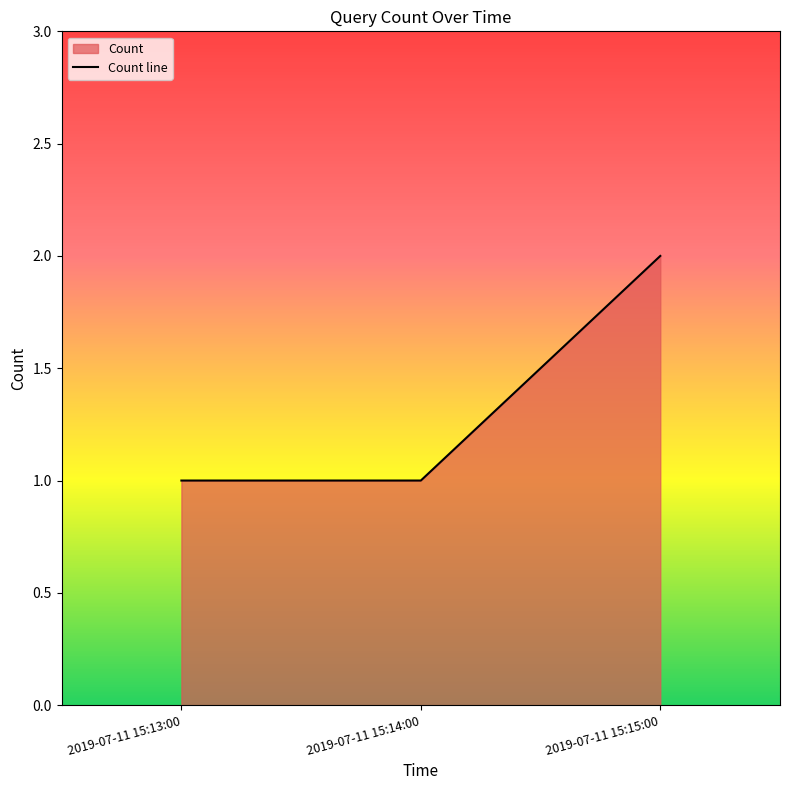

Which has a higher value, 2019-07-11 15:13:00 or 2019-07-11 15:15:00?

2019-07-11 15:15:00